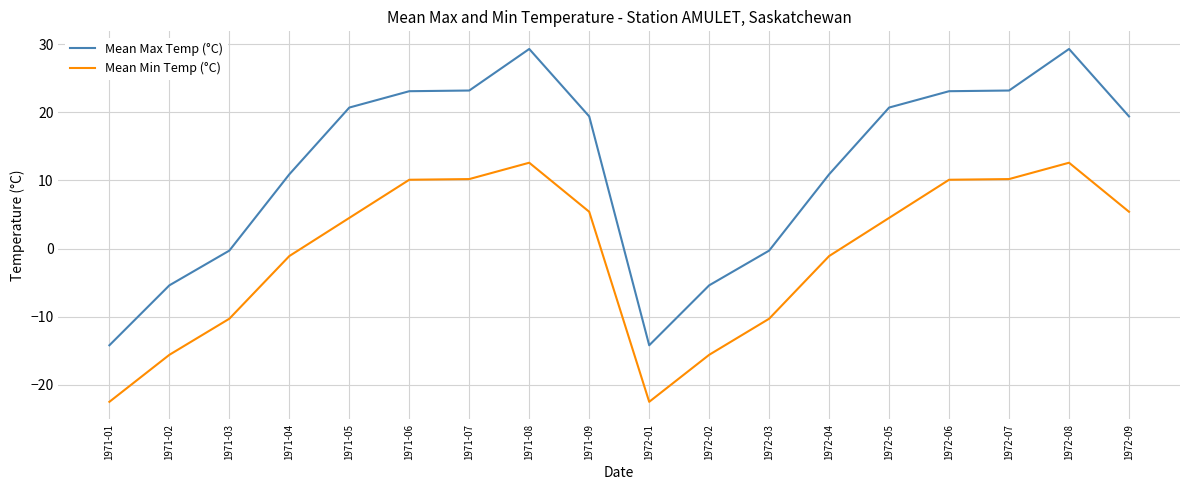

Is the value of Mean Min Temp (°C) at 1971-06 greater than the value of Mean Max Temp (°C) at 1972-02?

Yes